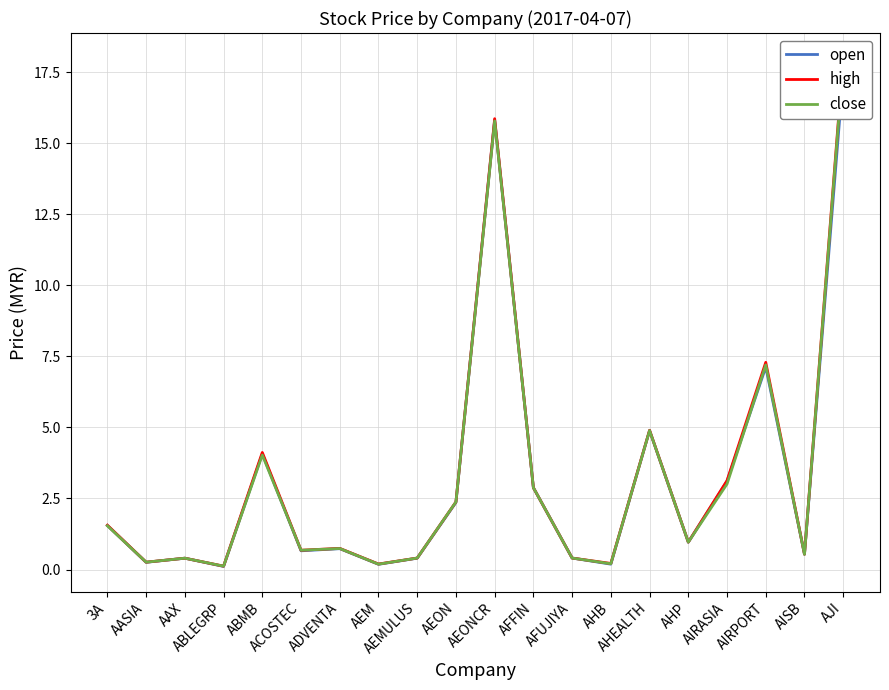

Which series changed the most between ABMB and ADVENTA?

high